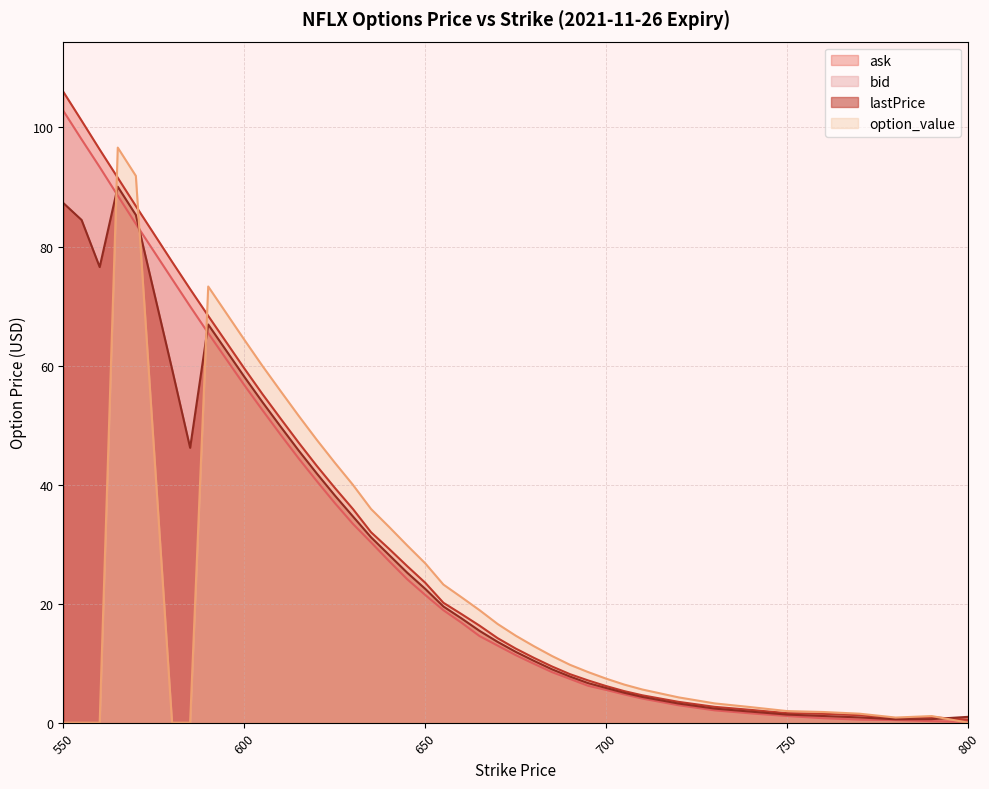

How many distinct data groups are displayed?

4